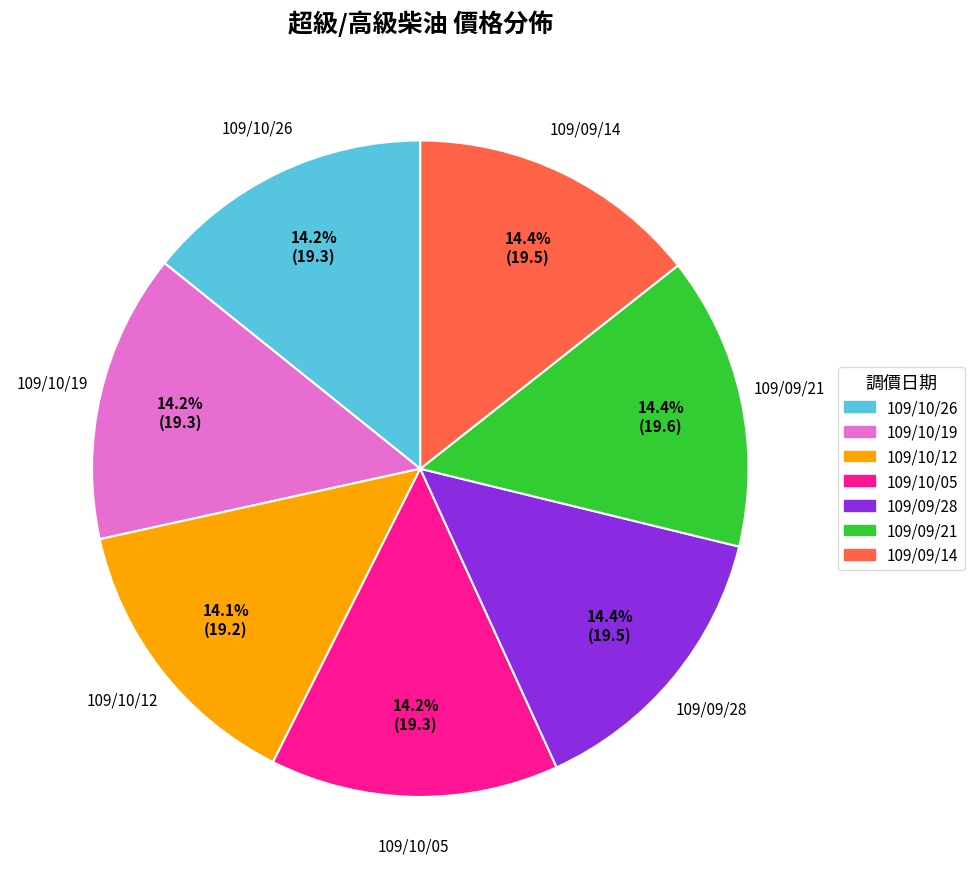

To the nearest percent, what portion does 109/10/12 represent?

14%